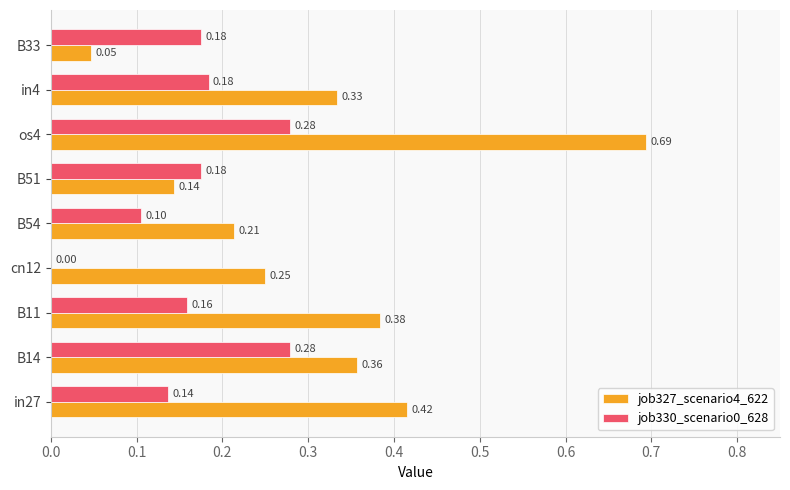

At which label is job330_scenario0_628 closest to 0?

cn12